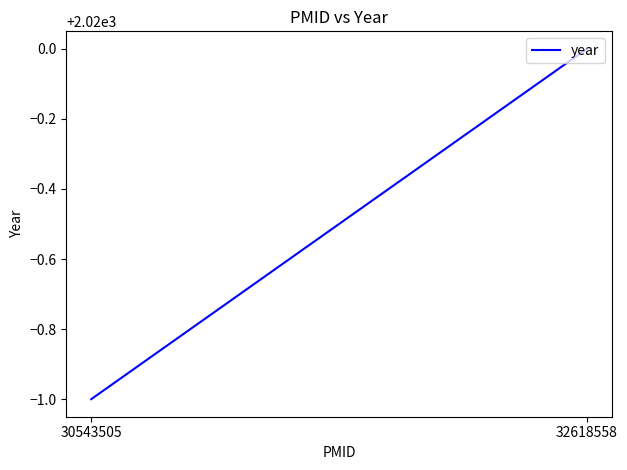

At which category does the chart reach its minimum across all series?

30543505